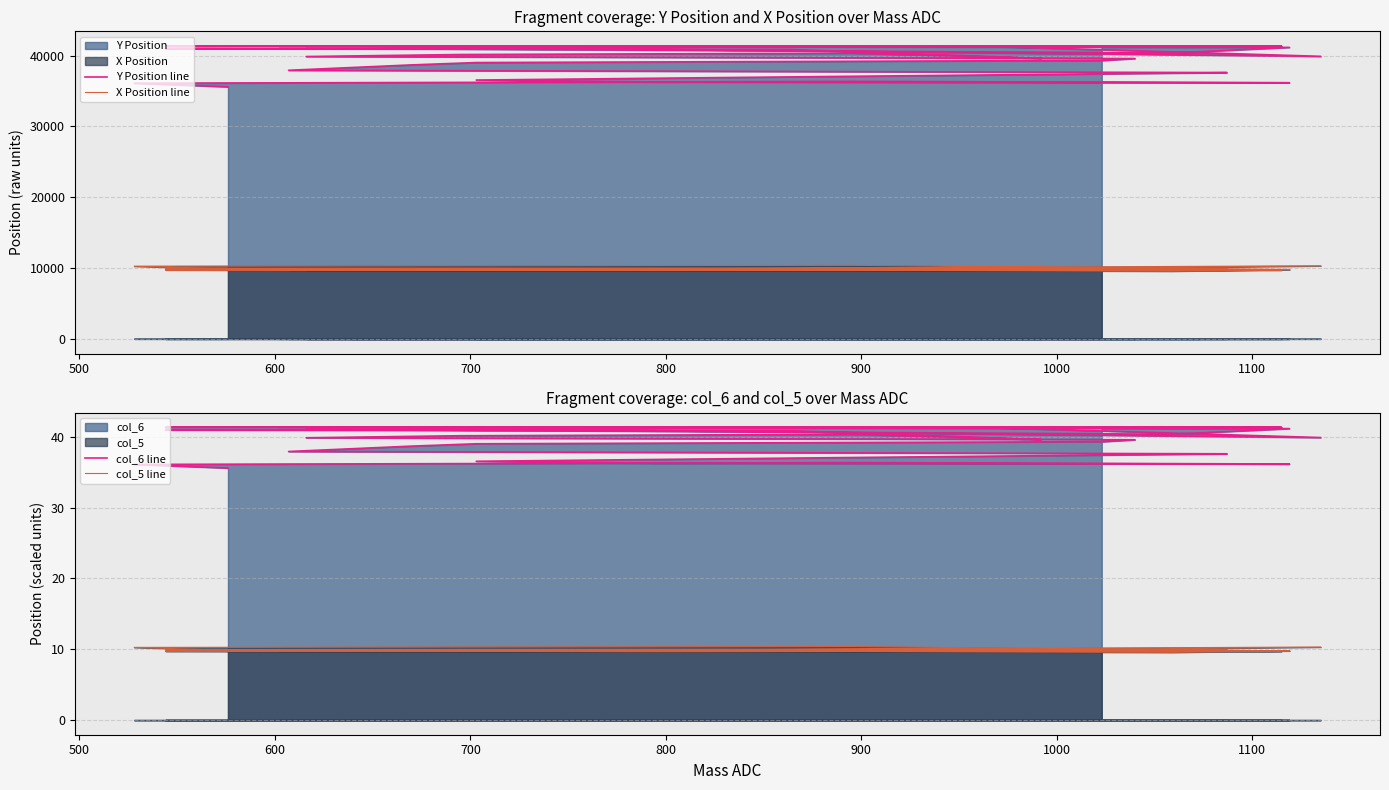

What is the difference between the second highest and second lowest values in the X Position line series?

663.0